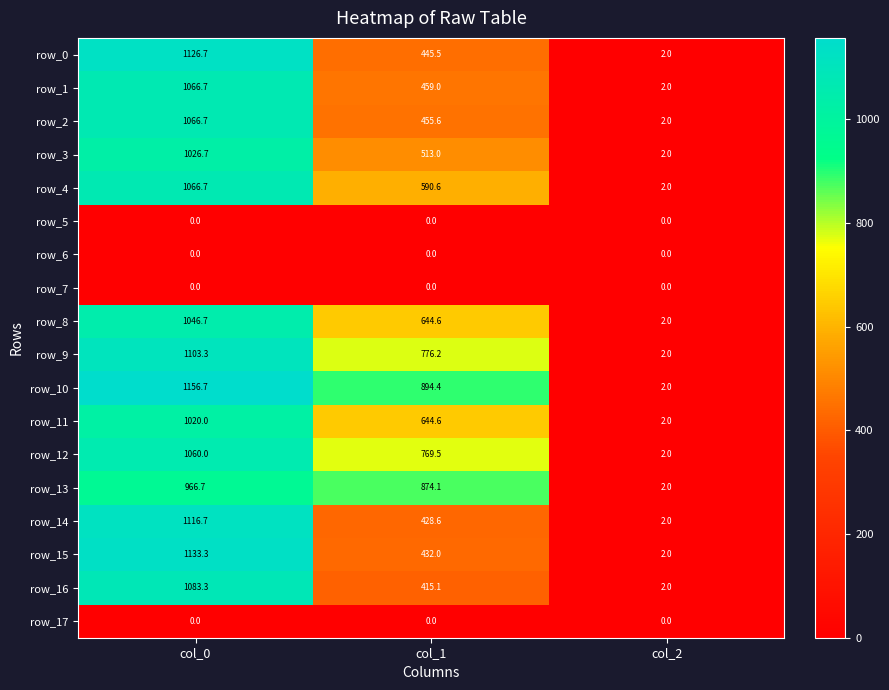

Rank the categories by row_11 value from lowest to highest.

col_2, col_1, col_0